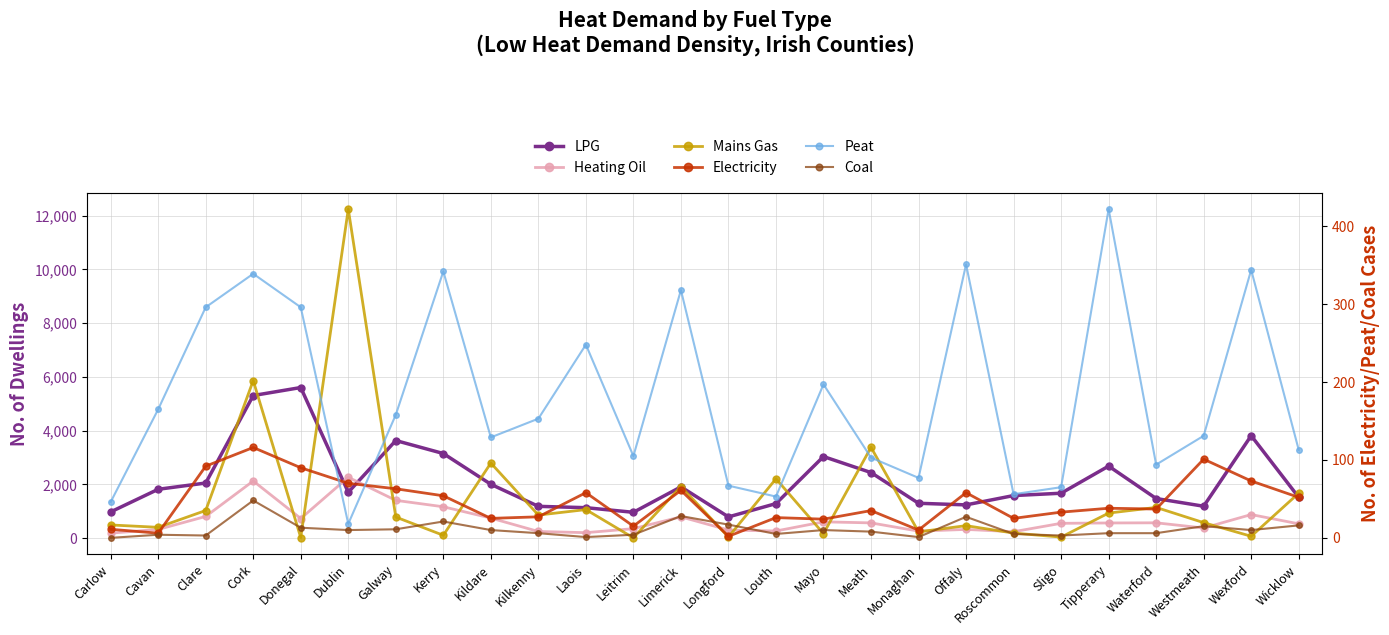

Reading left to right, what are all the values shown in this chart?

LPG: Carlow=974	Cavan=1817	Clare=2050	Cork=5306	Donegal=5604	Dublin=1705	Galway=3631	Kerry=3148	Kildare=2003	Kilkenny=1182	Laois=1132	Leitrim=960	Limerick=1907	Longford=789	Louth=1284	Mayo=3035	Meath=2439	Monaghan=1296	Offaly=1236	Roscommon=1583	Sligo=1670	Tipperary=2680	Waterford=1473	Westmeath=1186	Wexford=3812	Wicklow=1518
Heating Oil: Carlow=185	Cavan=322	Clare=806	Cork=2126	Donegal=729	Dublin=2264	Galway=1405	Kerry=1166	Kildare=745	Kilkenny=246	Laois=202	Leitrim=351	Limerick=790	Longford=300	Louth=264	Mayo=605	Meath=566	Monaghan=259	Offaly=323	Roscommon=238	Sligo=550	Tipperary=563	Waterford=569	Westmeath=375	Wexford=876	Wicklow=531
Mains Gas: Carlow=489	Cavan=401	Clare=1027	Cork=5863	Donegal=19	Dublin=12245	Galway=783	Kerry=104	Kildare=2794	Kilkenny=857	Laois=1061	Leitrim=9	Limerick=1920	Longford=40	Louth=2208	Mayo=166	Meath=3379	Monaghan=231	Offaly=463	Roscommon=187	Sligo=37	Tipperary=931	Waterford=1142	Westmeath=575	Wexford=68	Wicklow=1672
Electricity: Carlow=11	Cavan=6	Clare=92	Cork=116	Donegal=90	Dublin=70	Galway=63	Kerry=54	Kildare=25	Kilkenny=27	Laois=58	Leitrim=15	Limerick=61	Longford=2	Louth=26	Mayo=24	Meath=35	Monaghan=10	Offaly=58	Roscommon=25	Sligo=33	Tipperary=38	Waterford=37	Westmeath=101	Wexford=73	Wicklow=52
Peat: Carlow=46	Cavan=165	Clare=296	Cork=339	Donegal=296	Dublin=18	Galway=158	Kerry=342	Kildare=129	Kilkenny=153	Laois=248	Leitrim=105	Limerick=318	Longford=67	Louth=53	Mayo=197	Meath=103	Monaghan=77	Offaly=351	Roscommon=56	Sligo=65	Tipperary=422	Waterford=94	Westmeath=131	Wexford=344	Wicklow=113
Coal: Carlow=0	Cavan=4	Clare=3	Cork=48	Donegal=13	Dublin=10	Galway=11	Kerry=21	Kildare=10	Kilkenny=6	Laois=1	Leitrim=4	Limerick=28	Longford=17	Louth=5	Mayo=10	Meath=8	Monaghan=1	Offaly=27	Roscommon=5	Sligo=3	Tipperary=6	Waterford=6	Westmeath=15	Wexford=10	Wicklow=16